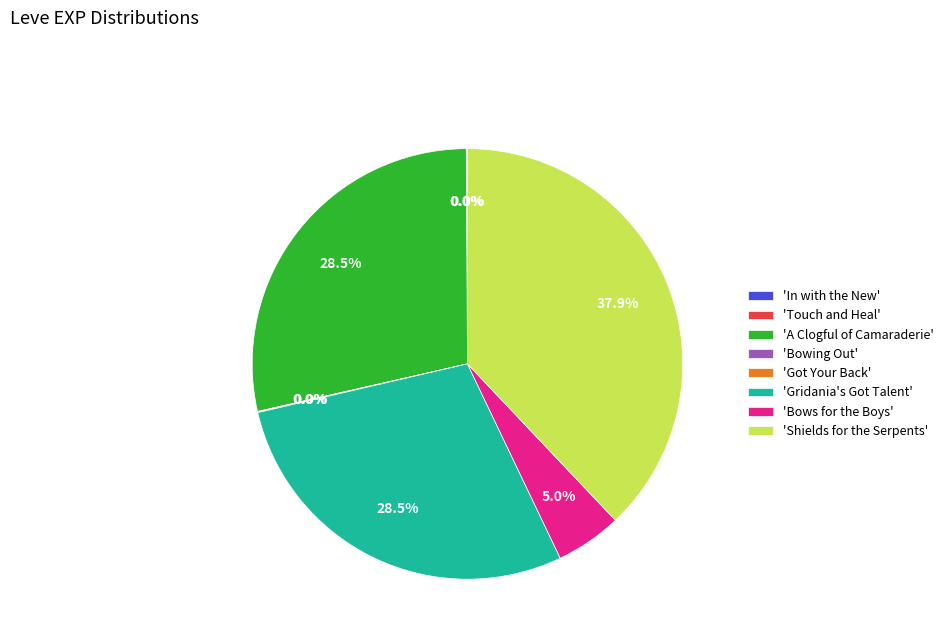

How much of the chart is everything except 'A Clogful of Camaraderie'?

71.5%